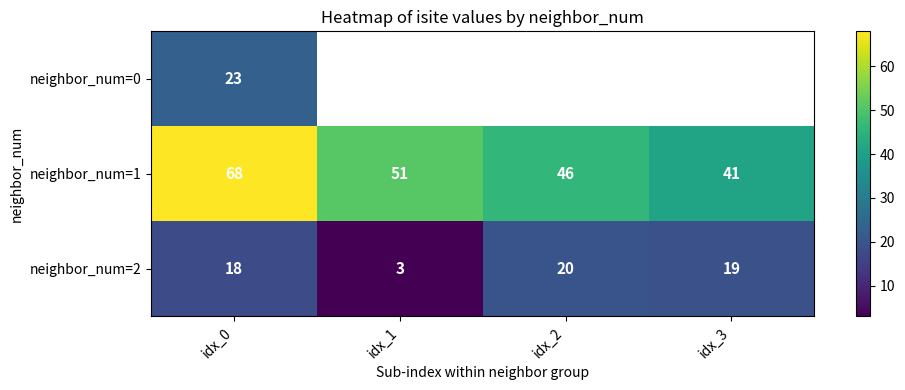

What is the difference between the neighbor_num=1 values at idx_2 and idx_1?

5